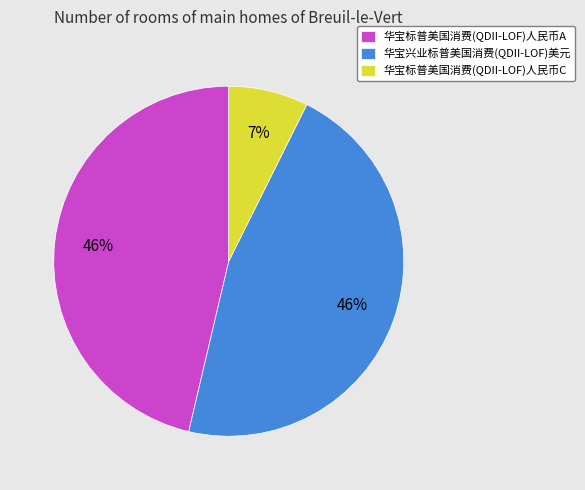

Does any single category account for the majority?

No